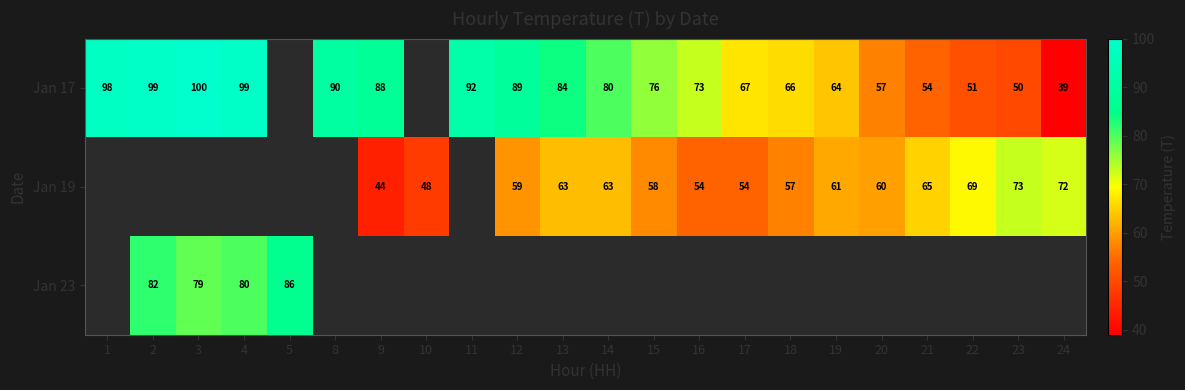

The value of Jan 17 at 8 is 90. True or false?

True